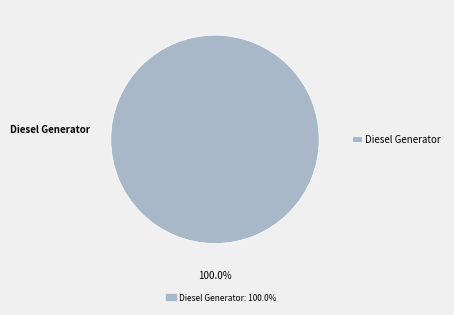

Is there any slice that represents more than half of the pie?

Yes